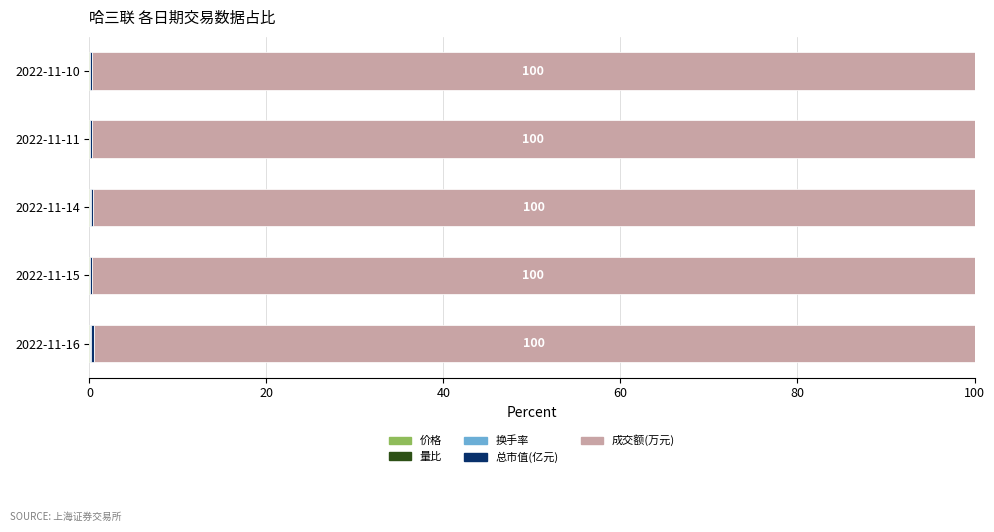

How many series are shown in this chart?

5